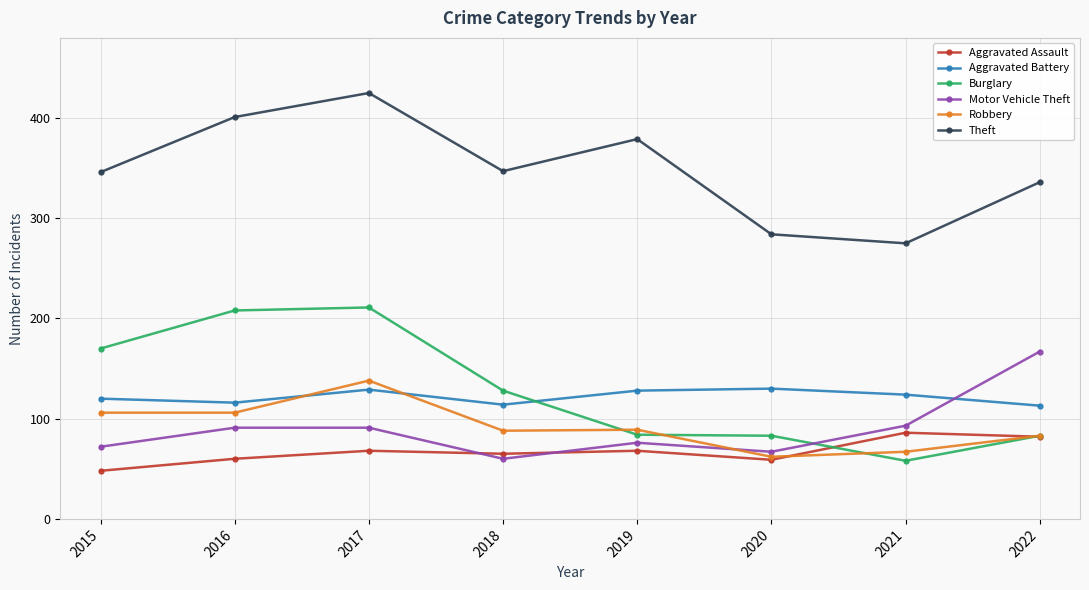

True or false: Robbery has more than 0 points higher than both neighbors.

True